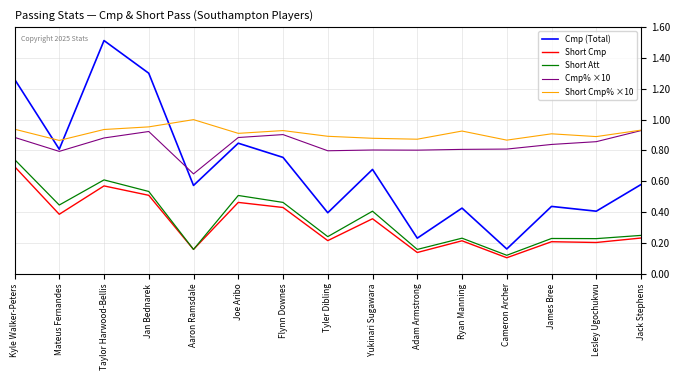

Is this an area chart (filled region under the line)?

No